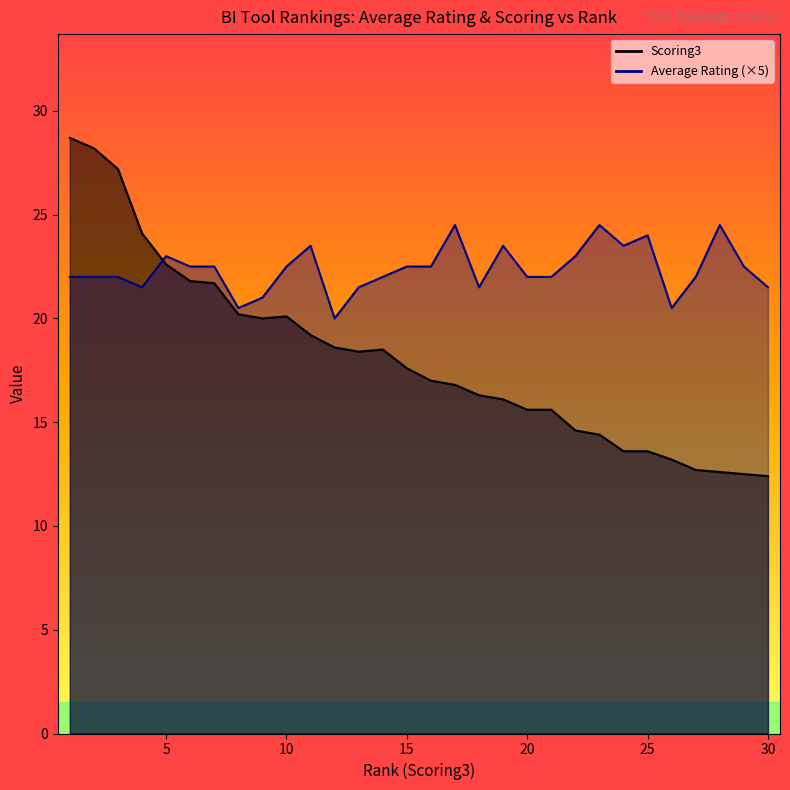

Reading left to right, transcribe all the data shown in this chart.

Average Rating: 22.0	22.0	22.0	21.5	23.0	22.5	22.5	20.5	21.0	22.5	23.5	20.0	21.5	22.0	22.5	22.5	24.5	21.5	23.5	22.0	22.0	23.0	24.5	23.5	24.0	20.5	22.0	24.5	22.5	21.5
Scoring3: 28.7	28.2	27.2	24.1	22.6	21.8	21.7	20.2	20.0	20.1	19.2	18.6	18.4	18.5	17.6	17.0	16.8	16.3	16.1	15.6	15.6	14.6	14.4	13.6	13.6	13.2	12.7	12.6	12.5	12.4